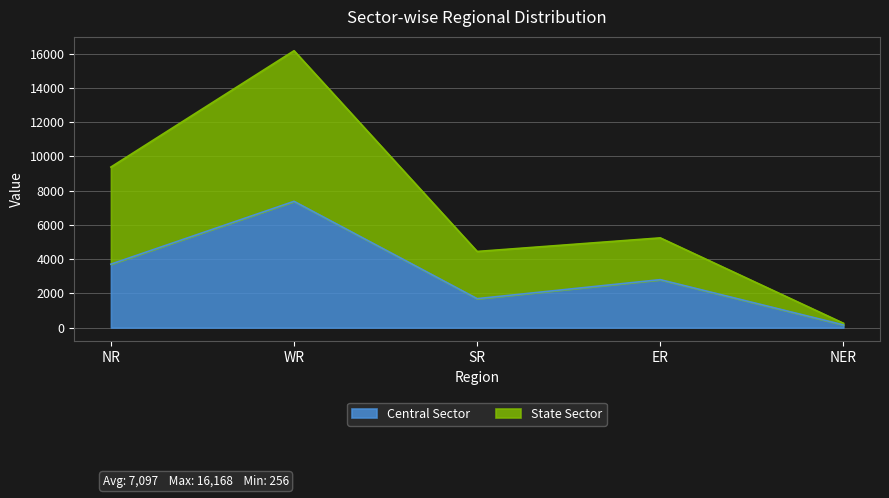

How many lines are shown in the chart?

2